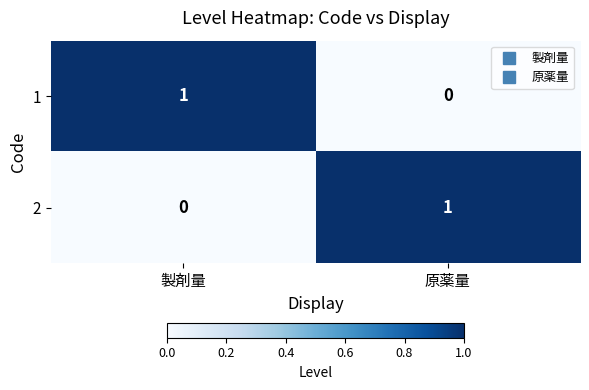

At how many categories does at least one series exceed 0?

2